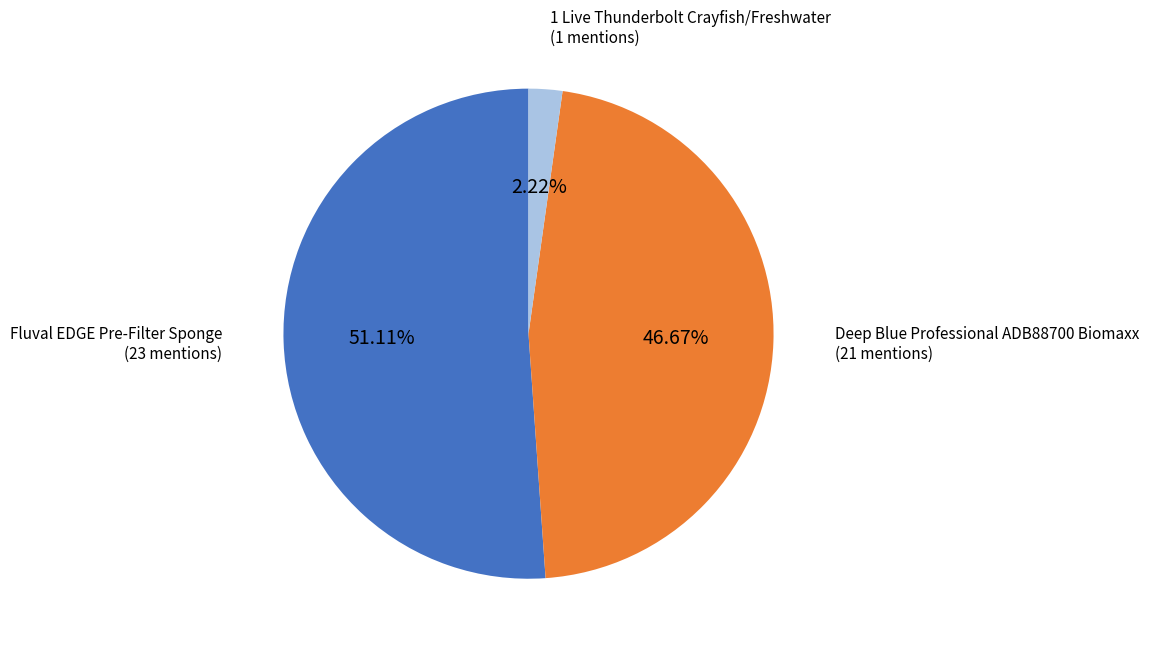

Is it true that Fluval EDGE Pre-Filter Sponge is 42% of the pie?

False